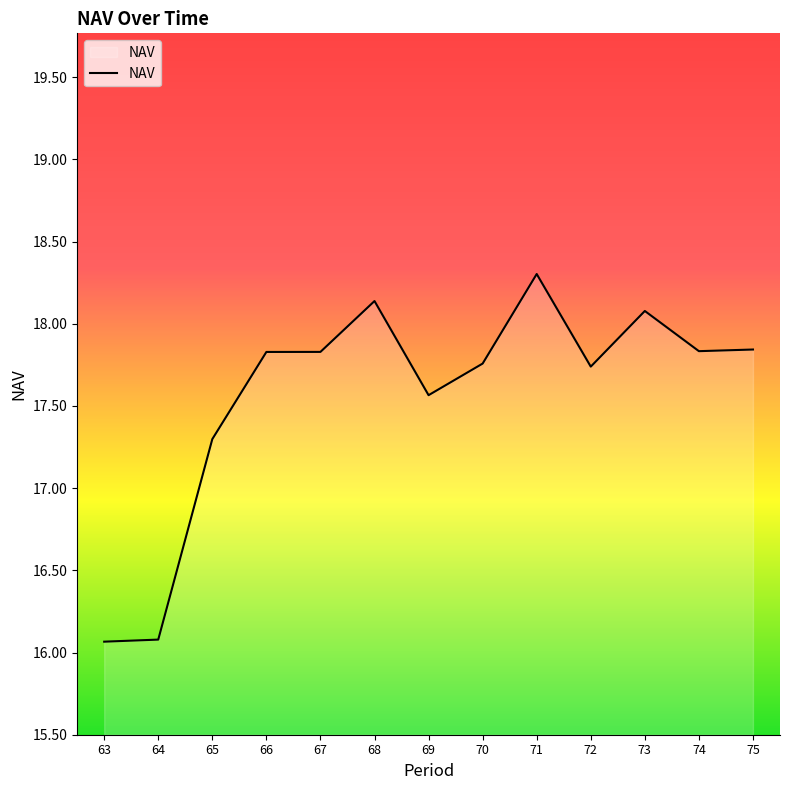

What is the sum of the values at 71 and 66?

36.1